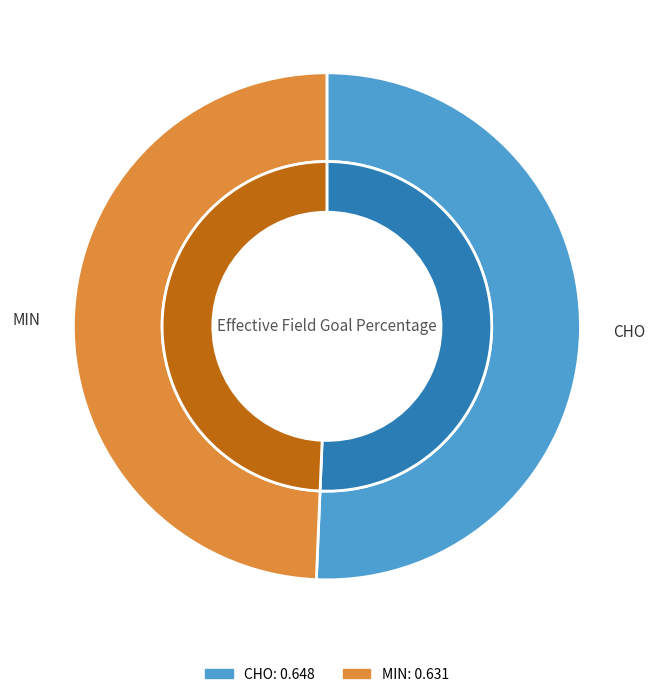

What is the smallest slice in the pie chart?

MIN